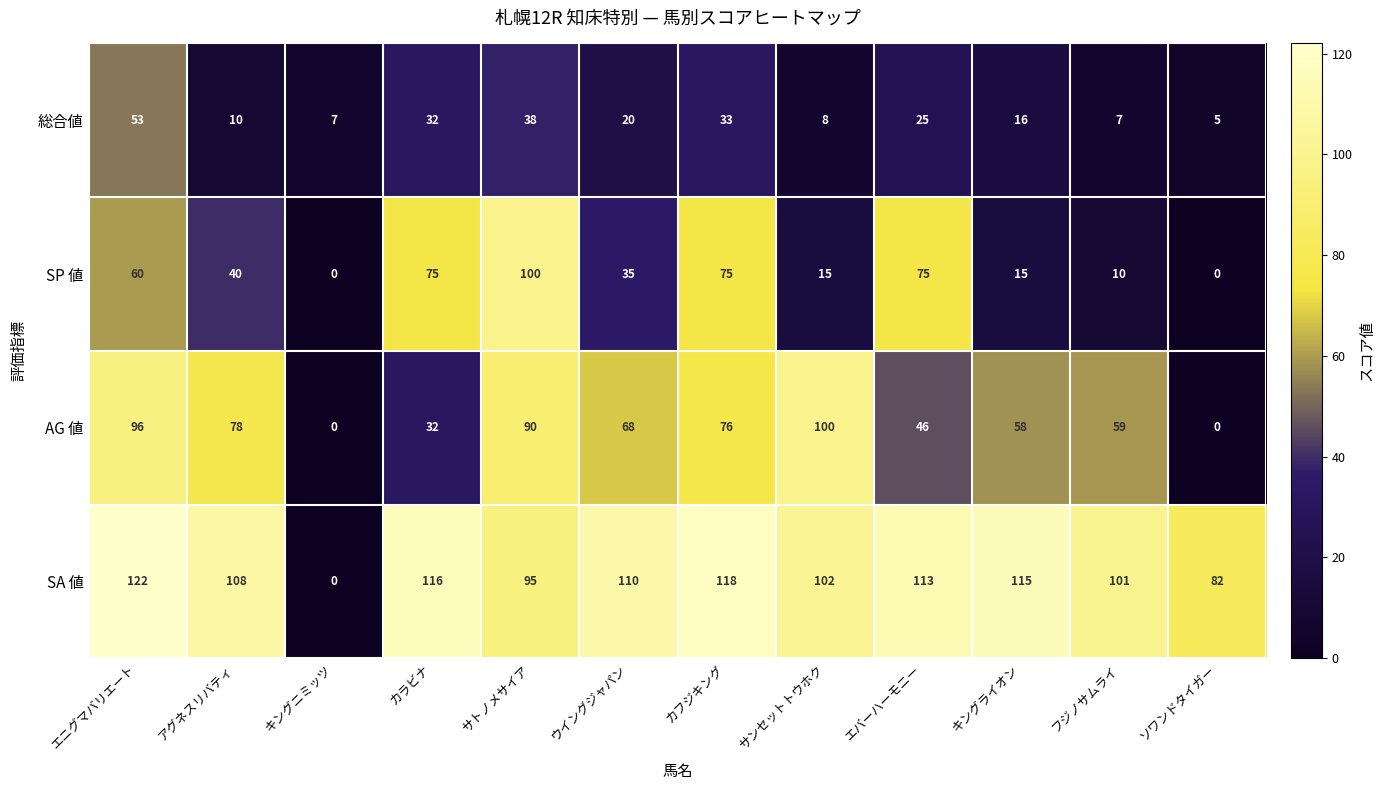

At which label does AG 値 reach its peak?

サンセットトウホク